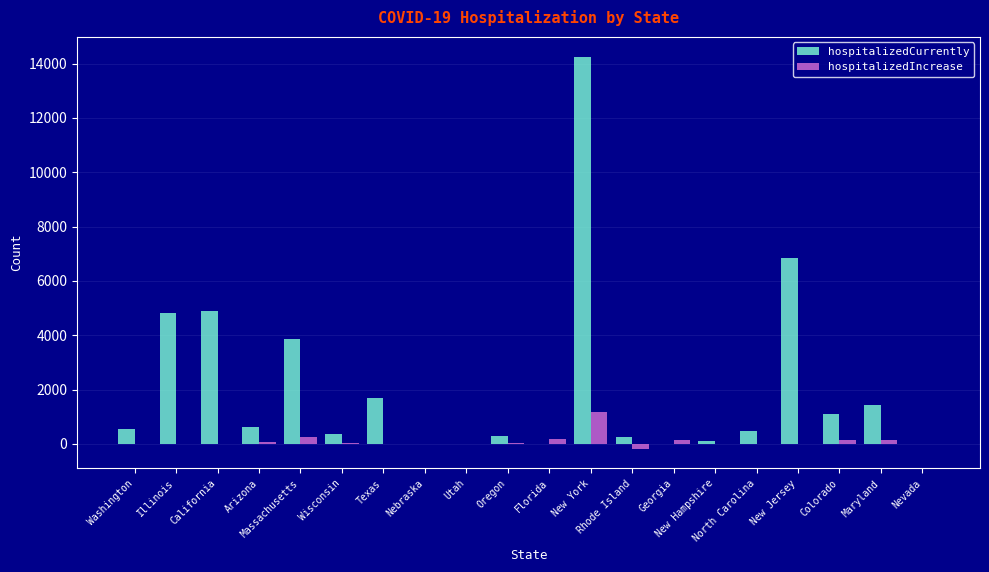

Which series has the largest total across all categories?

hospitalizedCurrently